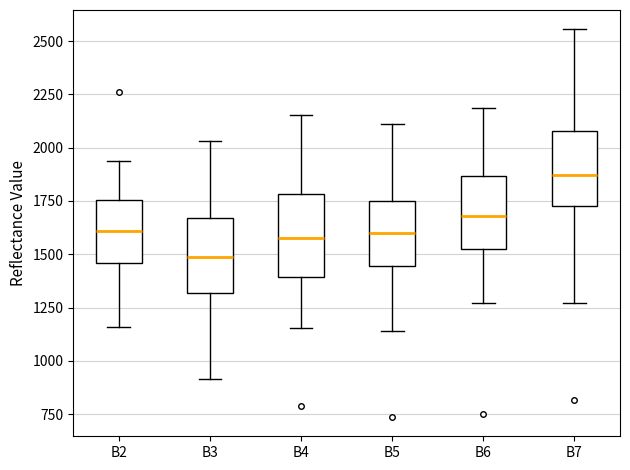

Where is the lower edge of the box for B4 on the y-axis? The values are not printed on the chart, so give them approximately, as read against the axis.

1400